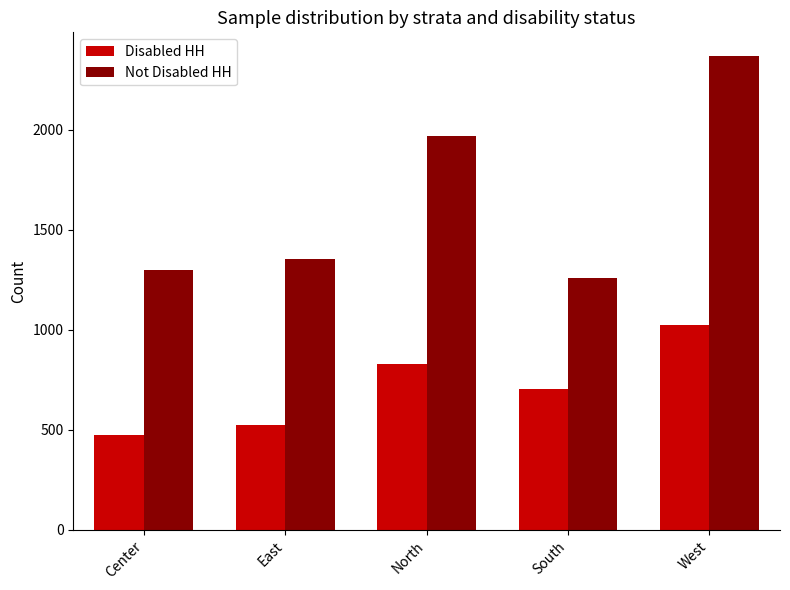

True or false: Disabled HH has a value of 132 at East.

False